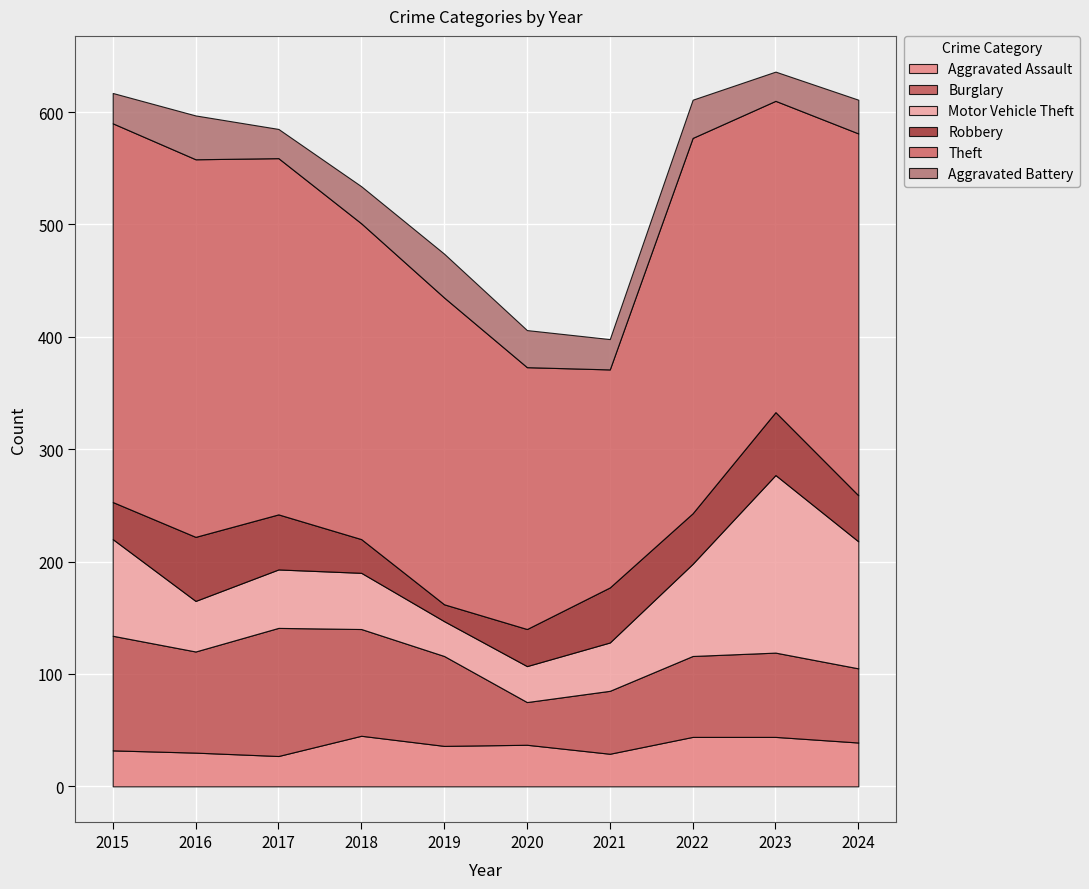

In Burglary, how many points are lower than both neighbors (excluding endpoints)?

2